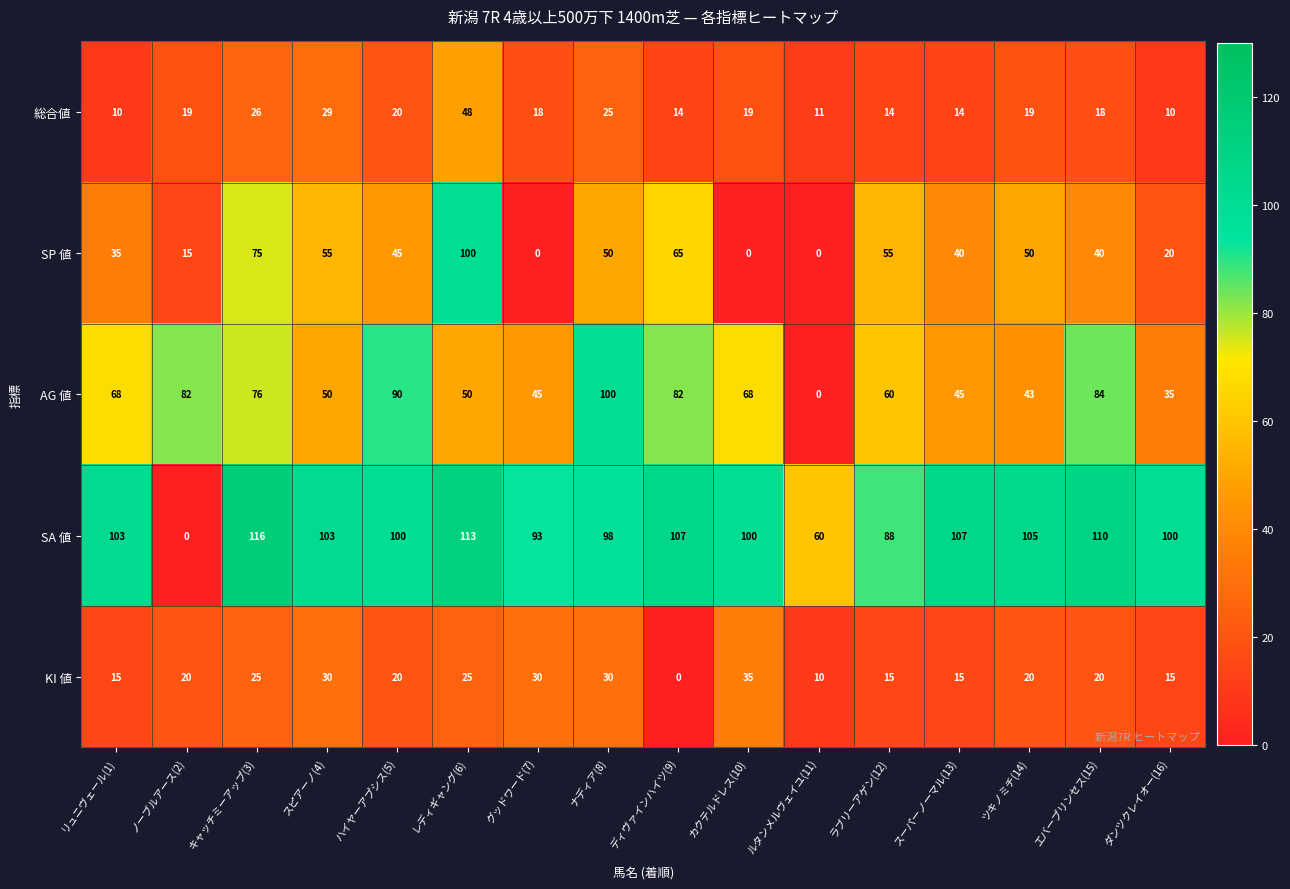

How many values in the 総合値 series are below 19?

8